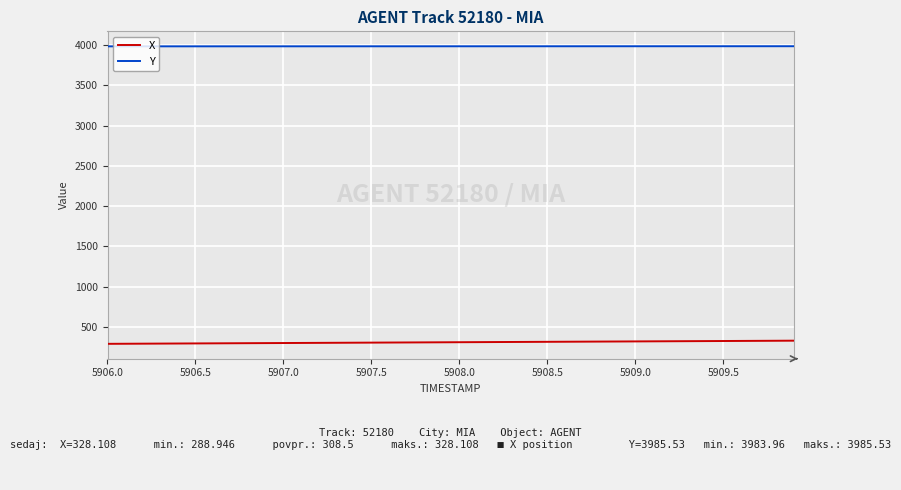

Which series has the largest total across all categories?

Y